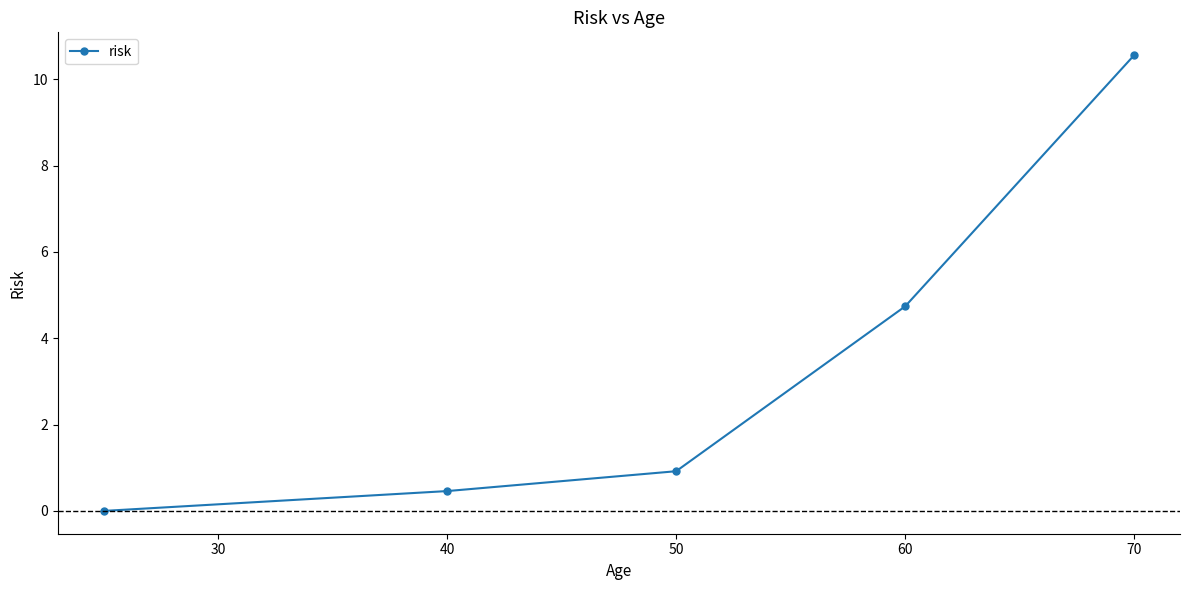

How many lines are shown in the chart?

1